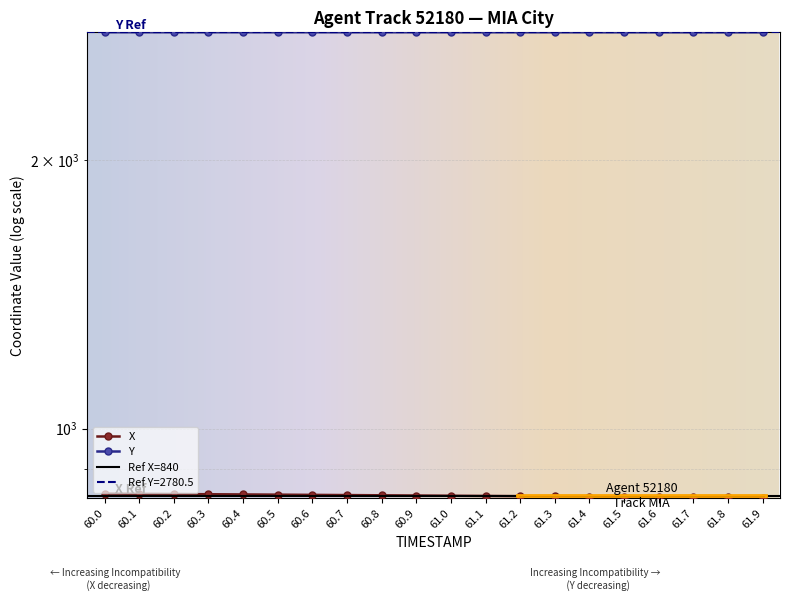

The value of Y at 61.1 is 2780.8. True or false?

True